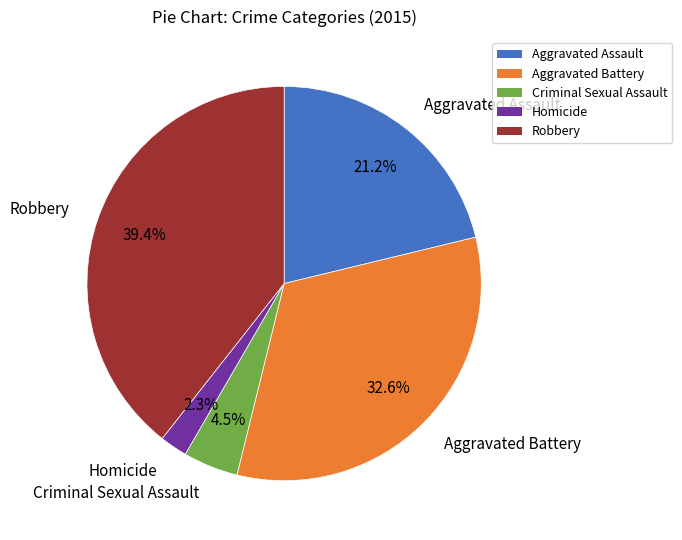

Is the sum of Criminal Sexual Assault and Aggravated Battery greater than half?

No